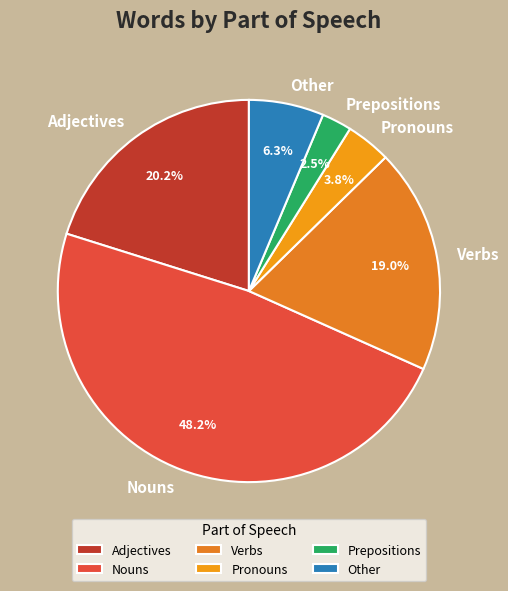

To the nearest percent, what portion does Pronouns represent?

4%